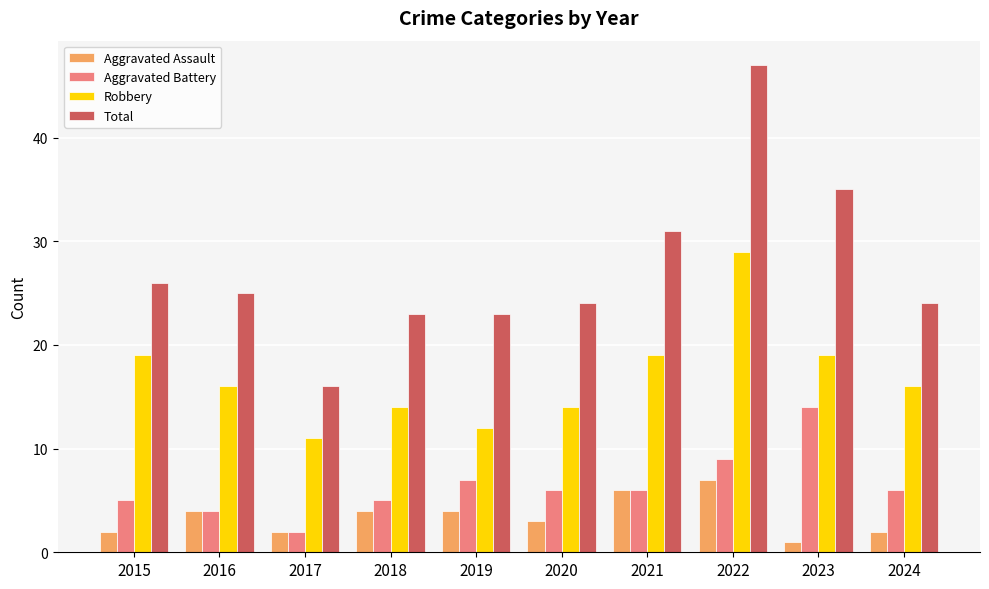

What is the total value across all series at 2016?

49